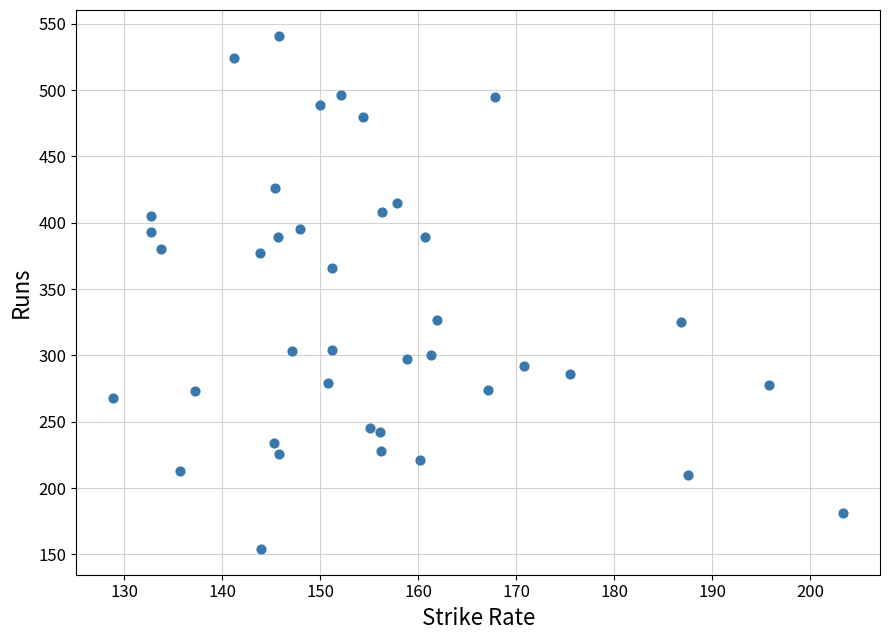

What is the range of Y values (max minus min)?

387